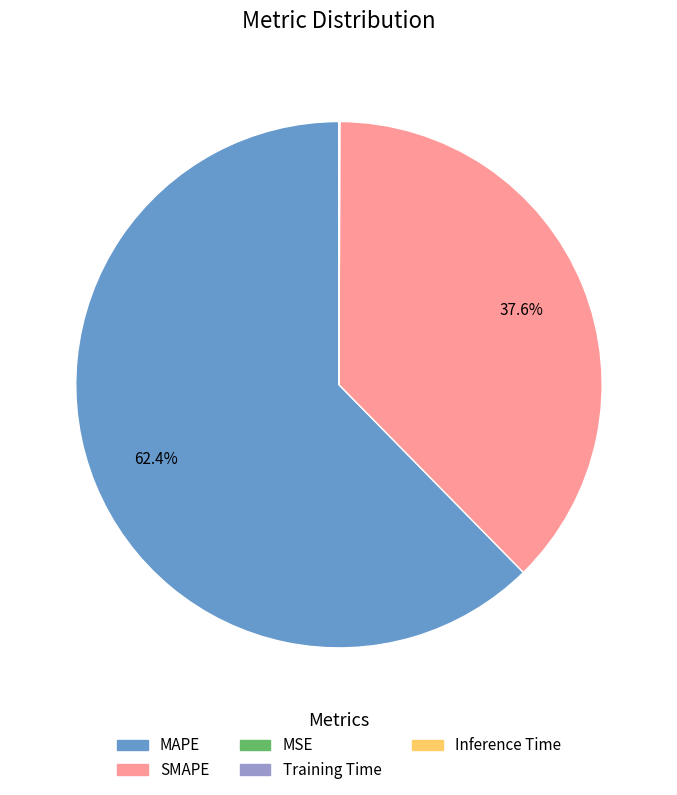

To the nearest percent, what portion does MAPE represent?

62%